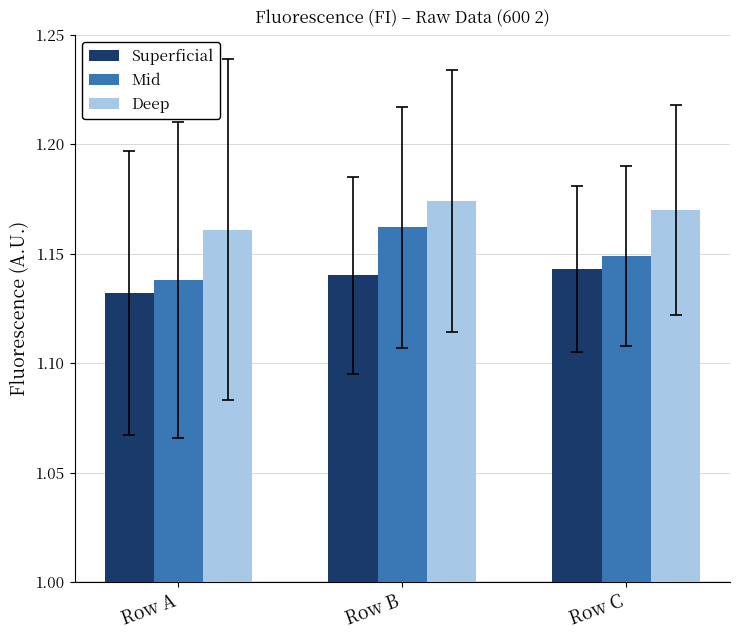

What is the sum of all Deep values?

3.5